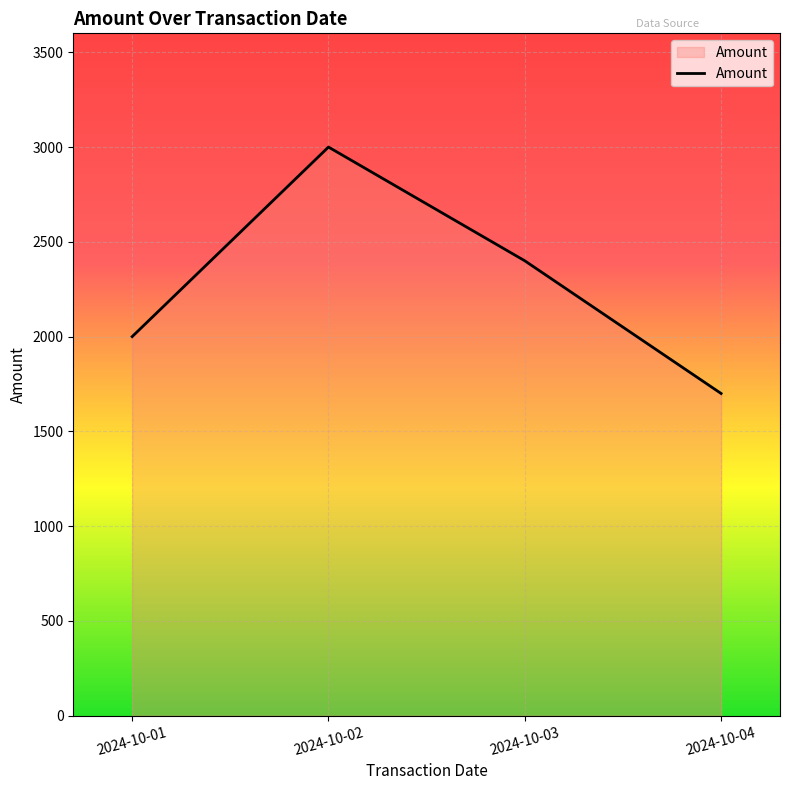

Is it true that the value at 2024-10-03 is 895?

False